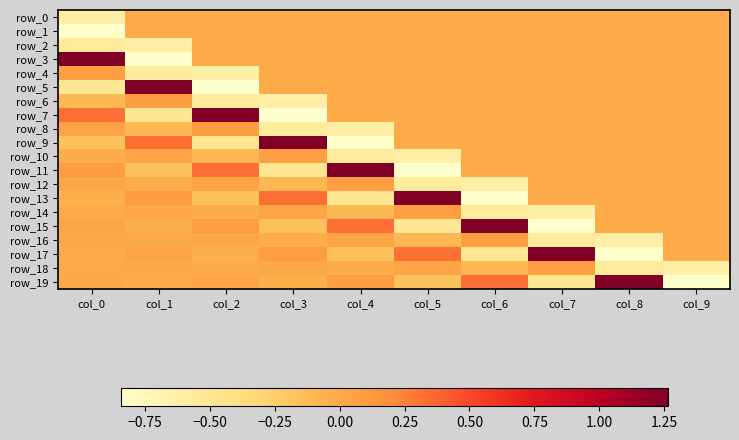

Rank the series by their maximum value, from lowest to highest.

row_0, row_1, row_2, row_4, row_6, row_8, row_10, row_12, row_14, row_16, row_18, row_3, row_5, row_7, row_9, row_11, row_13, row_15, row_17, row_19